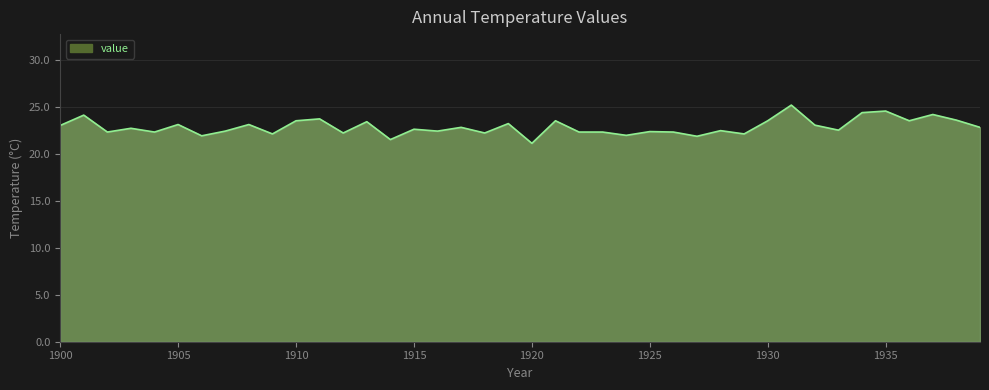

What is the difference between the maximum and minimum values?

4.1